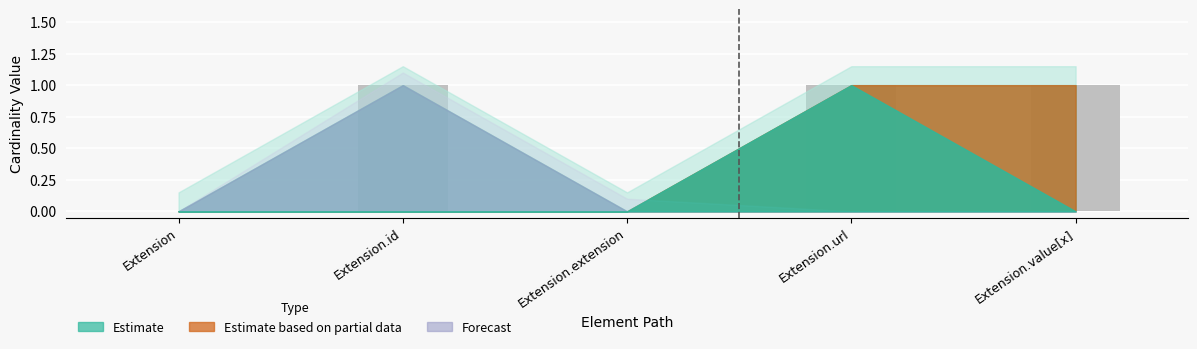

What is the change in value from Extension.extension to Extension.value[x]?

+1